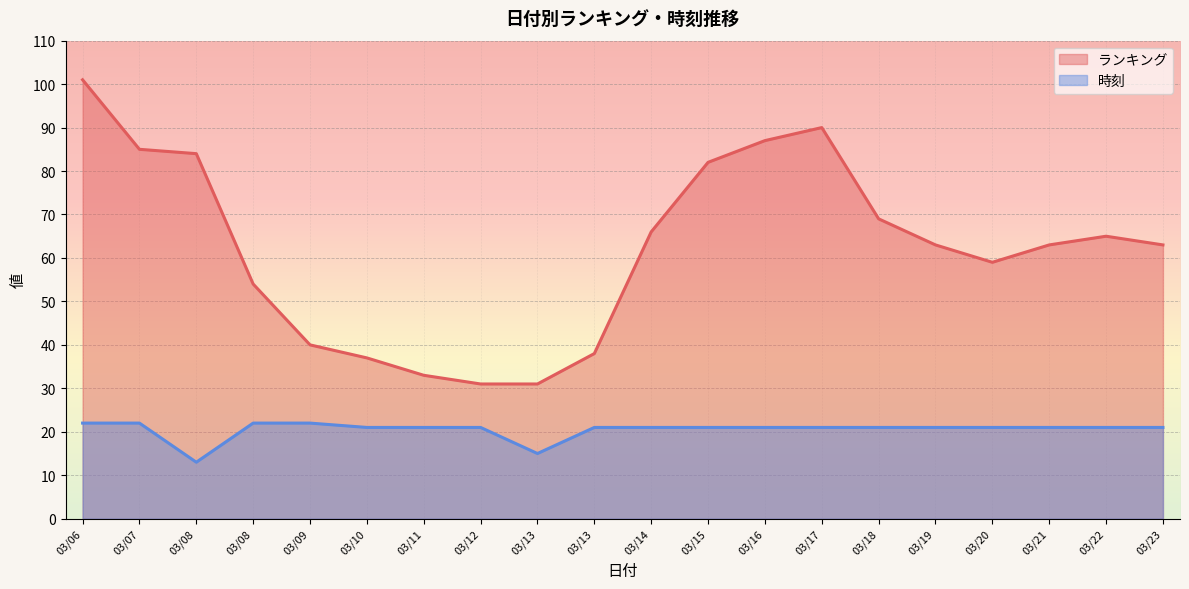

How many lines are shown in the chart?

2